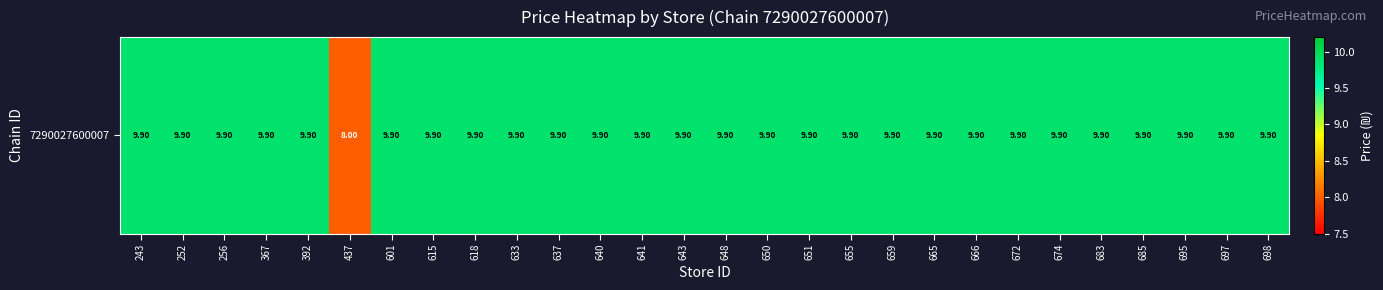

Count the number of values greater than 9.

27